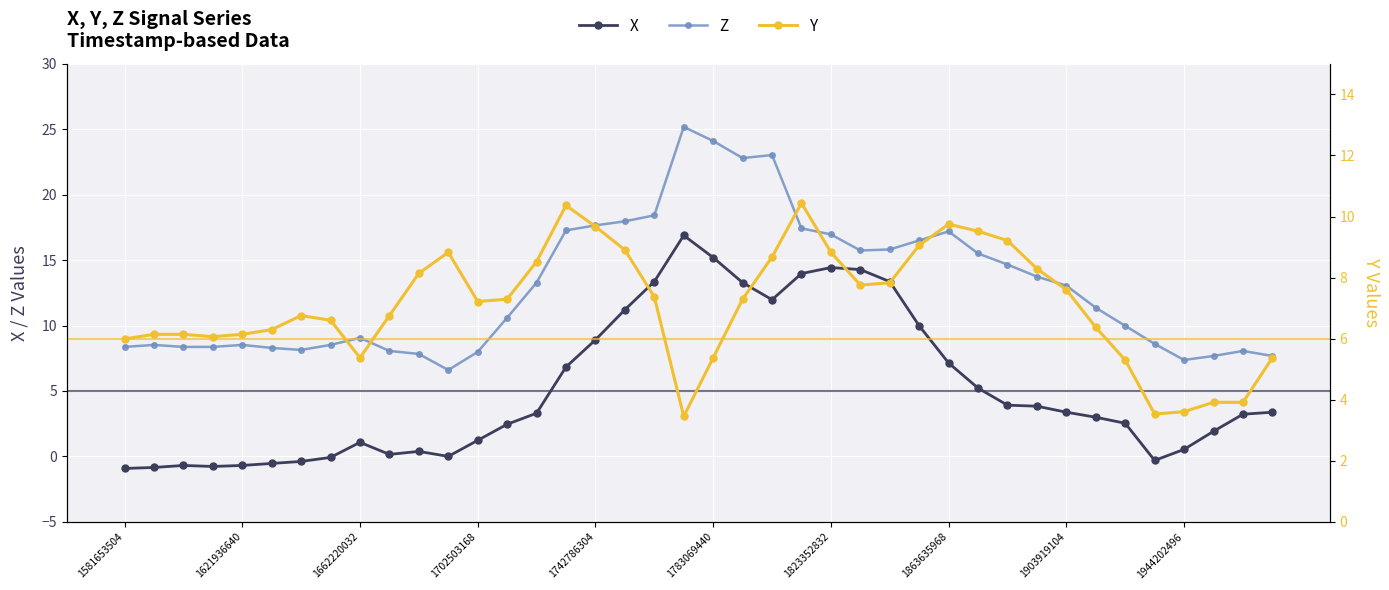

What is the difference between the maximum and minimum values in the X series?

17.8